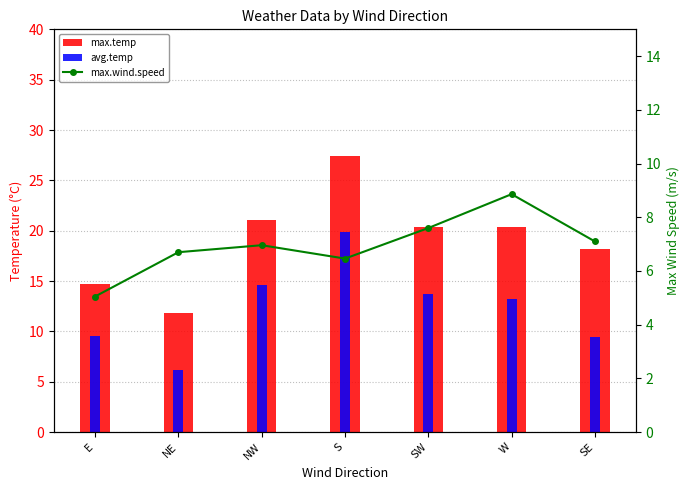

Which category has the lowest value in the max.wind.speed series?

E